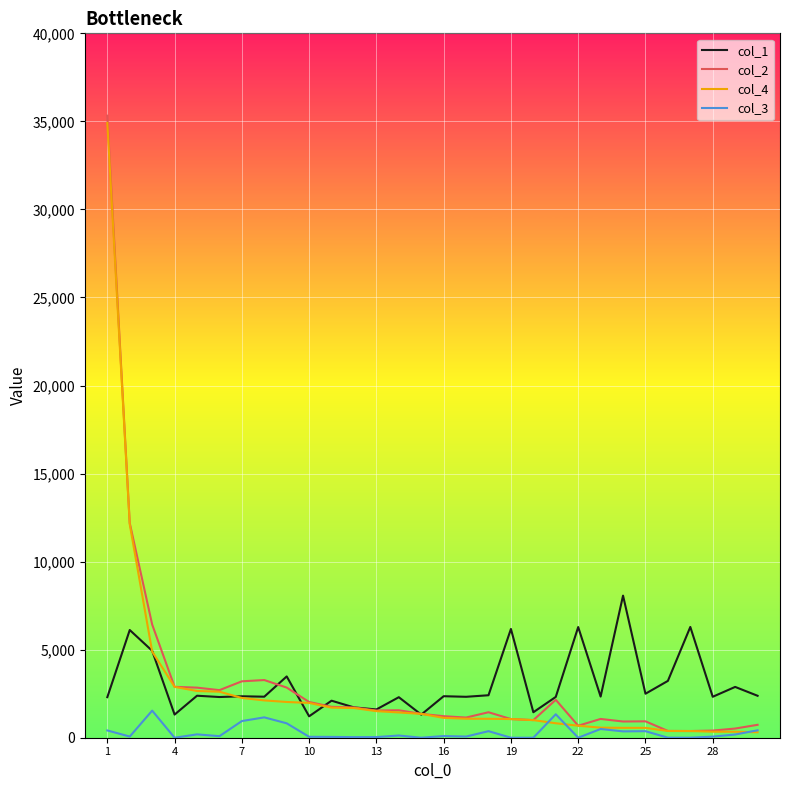

True or false: col_3 and col_1 cross at least once.

False